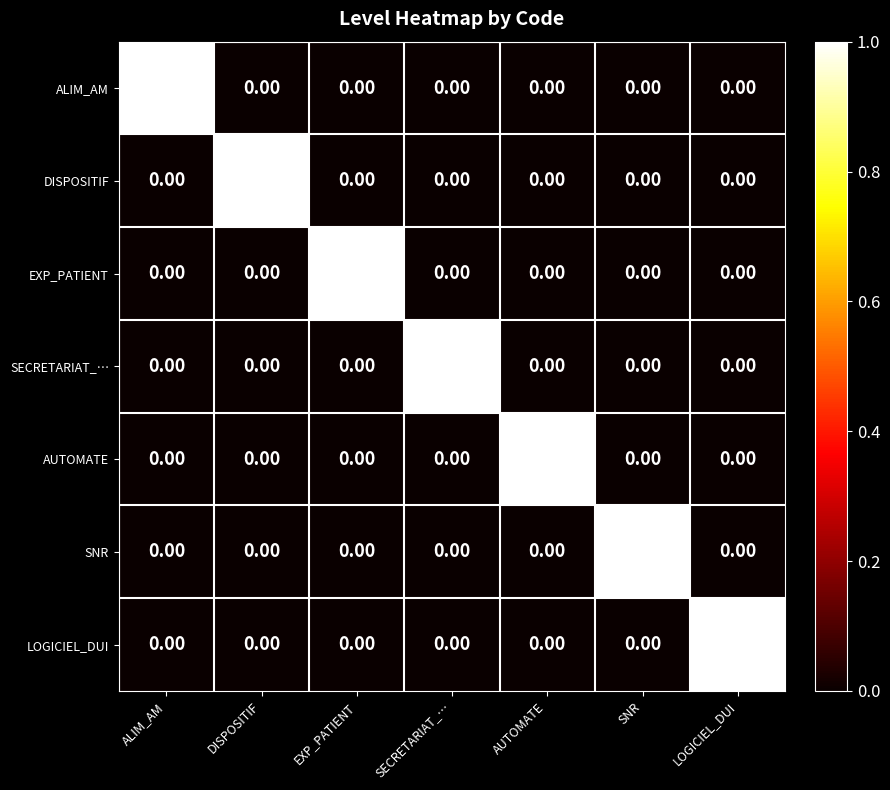

At how many categories does at least one series exceed 0?

7